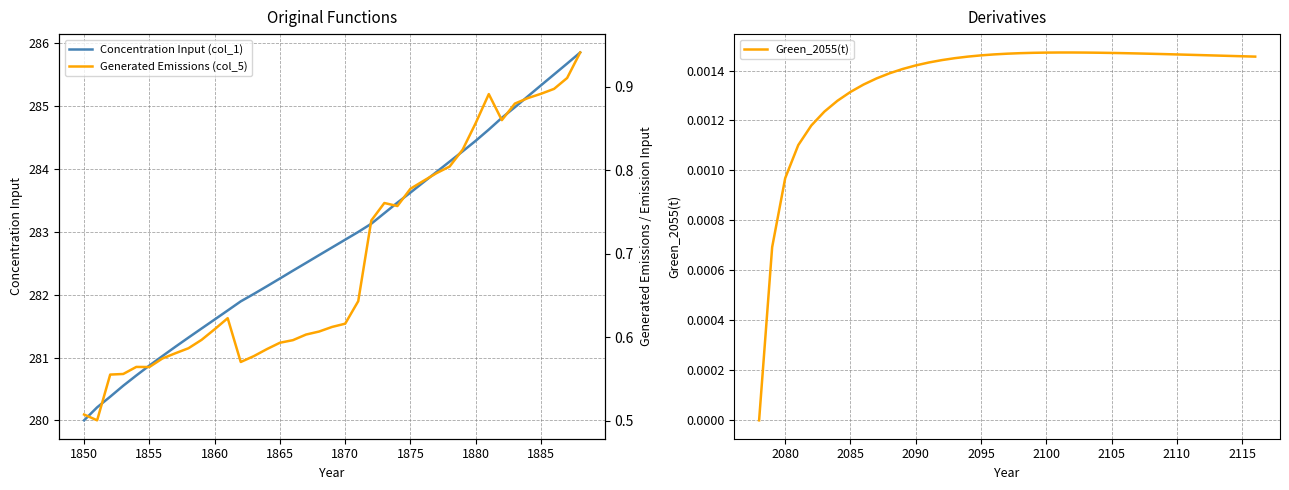

The value of Green_2055(t) at 1865 is 0.0. True or false?

True